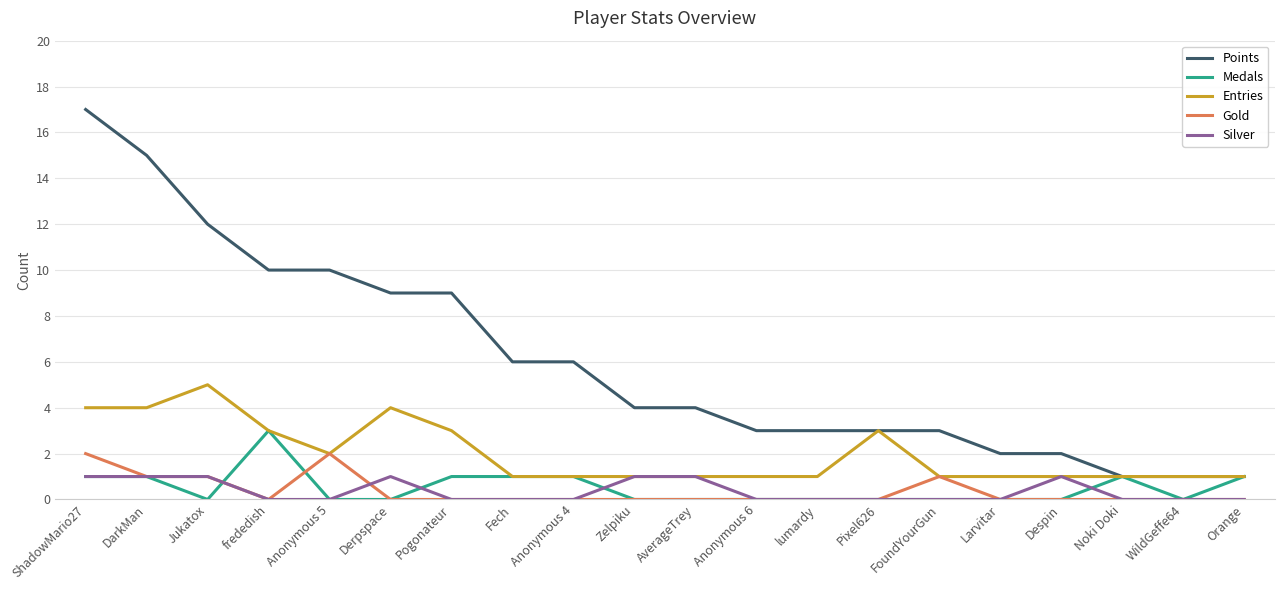

How many Entries values are between 1 and 3?

16